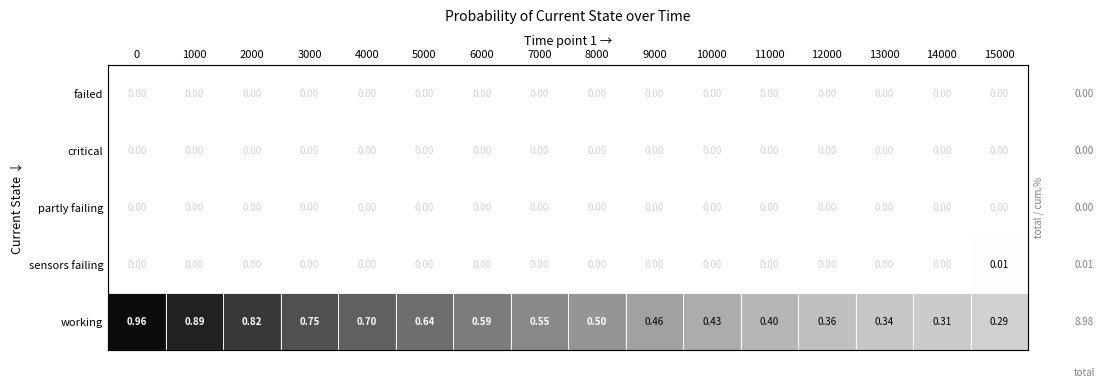

Is it true that partly failing equals 0.0 at 15000?

True